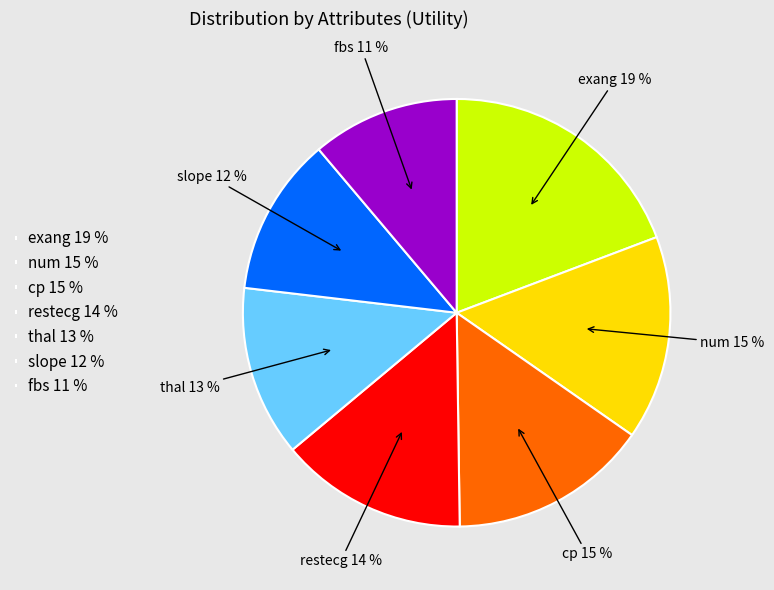

Do restecg 14 % and num 15 % together represent more than half of the pie?

No